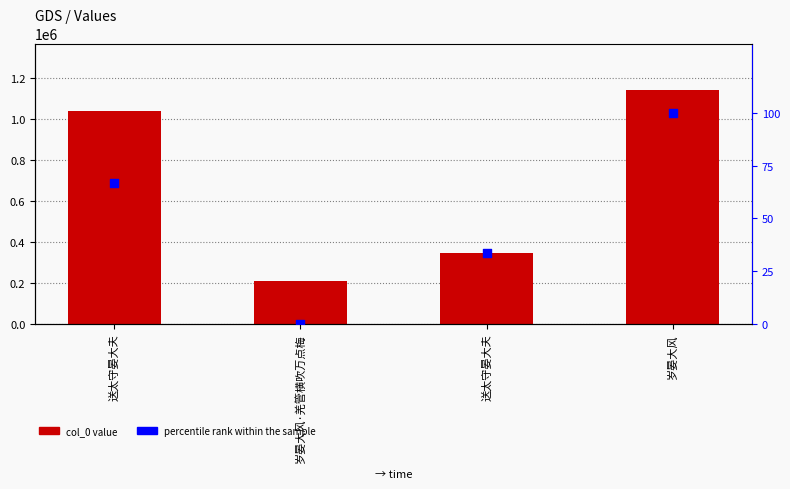

What is the total value across all series at 岁晏大风?

1139428.0